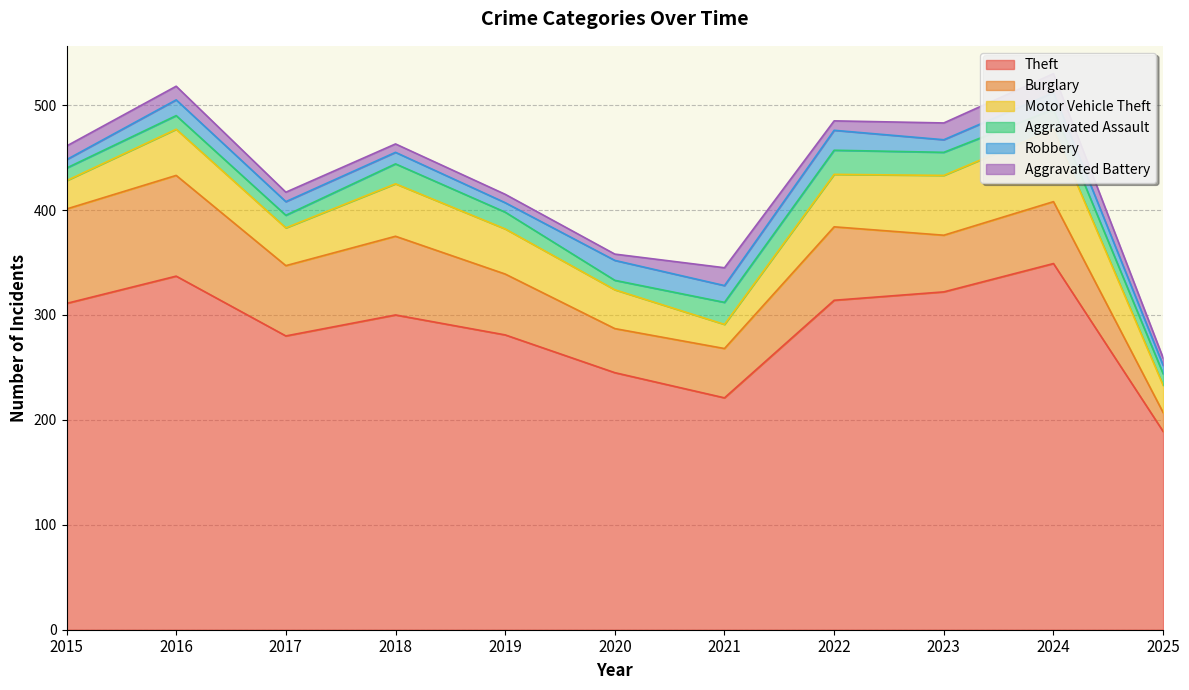

Reading right to left, transcribe all the data shown in this chart.

Theft: 2025=189	2024=349	2023=322	2022=314	2021=221	2020=245	2019=281	2018=300	2017=280	2016=337	2015=311
Burglary: 2025=18	2024=59	2023=54	2022=70	2021=47	2020=42	2019=58	2018=75	2017=67	2016=96	2015=90
Motor Vehicle Theft: 2025=26	2024=69	2023=57	2022=50	2021=23	2020=37	2019=43	2018=50	2017=36	2016=44	2015=27
Aggravated Assault: 2025=11	2024=19	2023=22	2022=23	2021=21	2020=9	2019=16	2018=19	2017=12	2016=13	2015=12
Robbery: 2025=8	2024=16	2023=12	2022=19	2021=16	2020=19	2019=9	2018=11	2017=13	2016=15	2015=8
Aggravated Battery: 2025=7	2024=18	2023=16	2022=9	2021=17	2020=6	2019=8	2018=8	2017=9	2016=13	2015=13